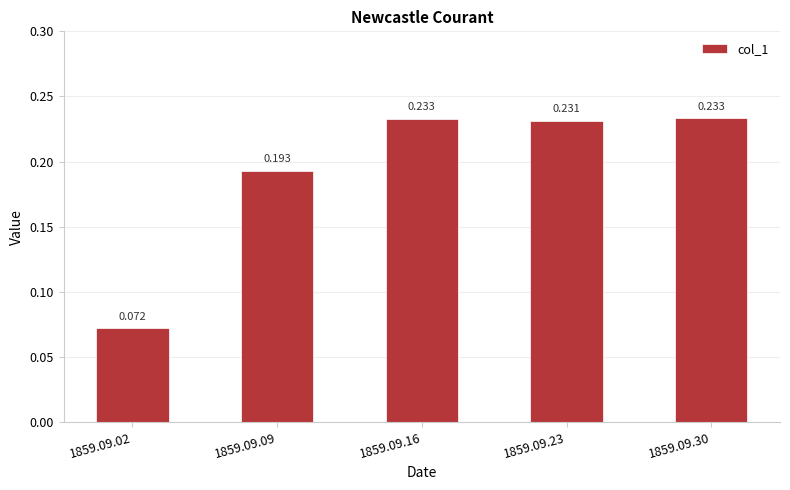

Rank the categories by value from lowest to highest.

1859.09.02, 1859.09.09, 1859.09.23, 1859.09.16, 1859.09.30